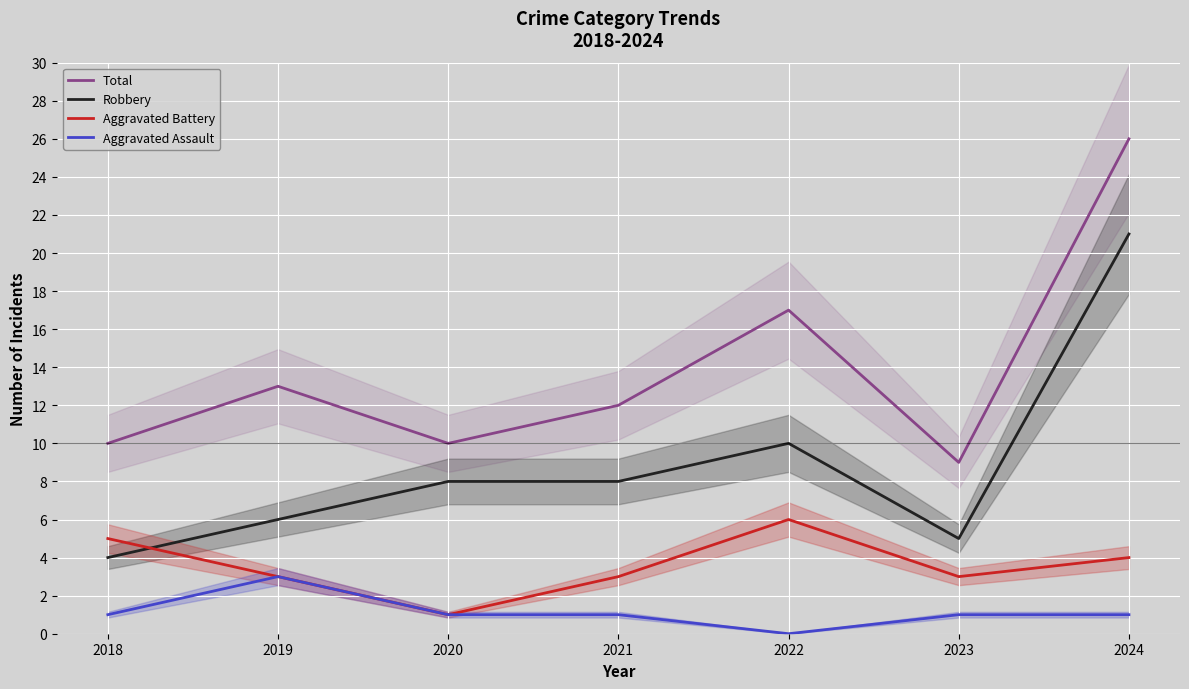

Between 2019 and 2024, which series saw the biggest shift?

Robbery